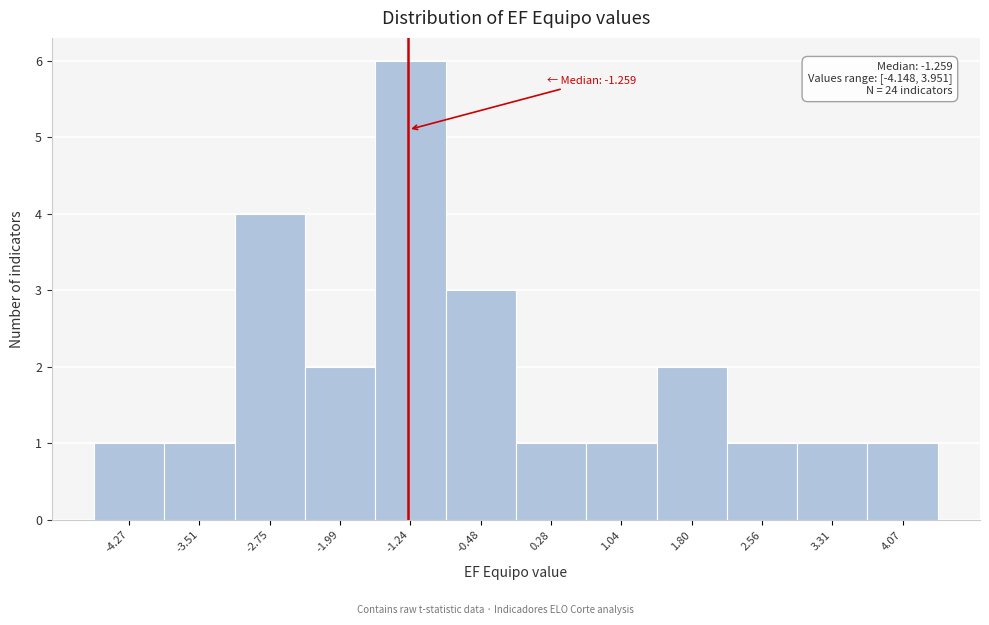

Over which range of the x-axis is the bar tallest?

-1.6 to -0.9